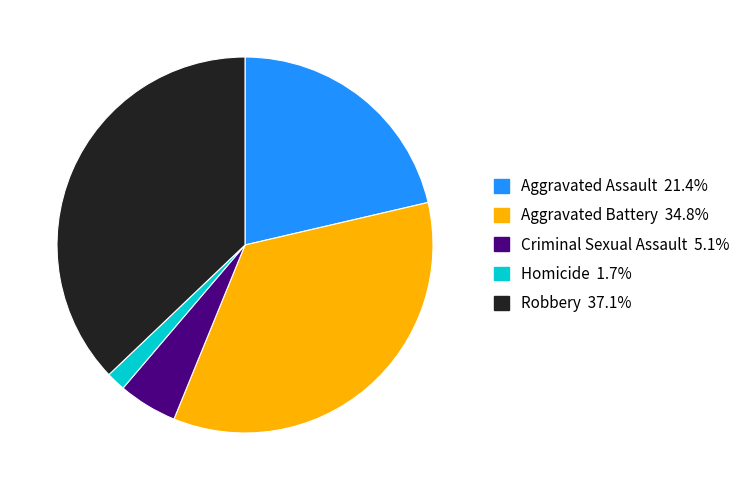

Count the number of slices in the pie.

5